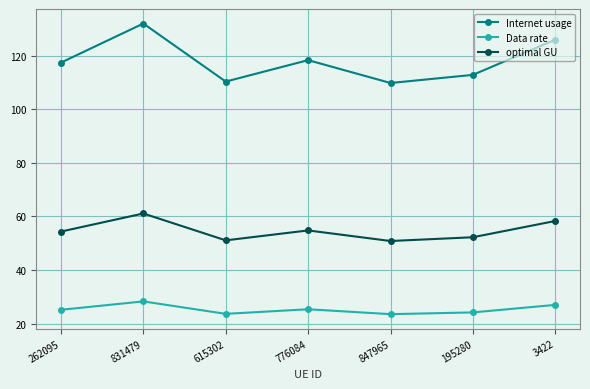

What is the label of the 3rd point from the right?

847965